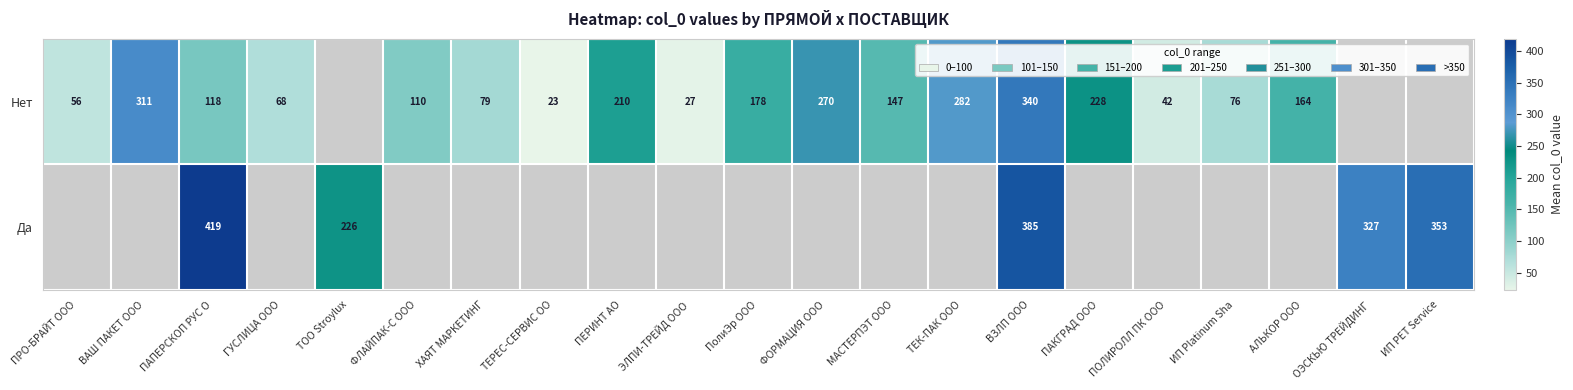

Which label corresponds to the largest value in the chart?

ПАПЕРСКОП РУС О